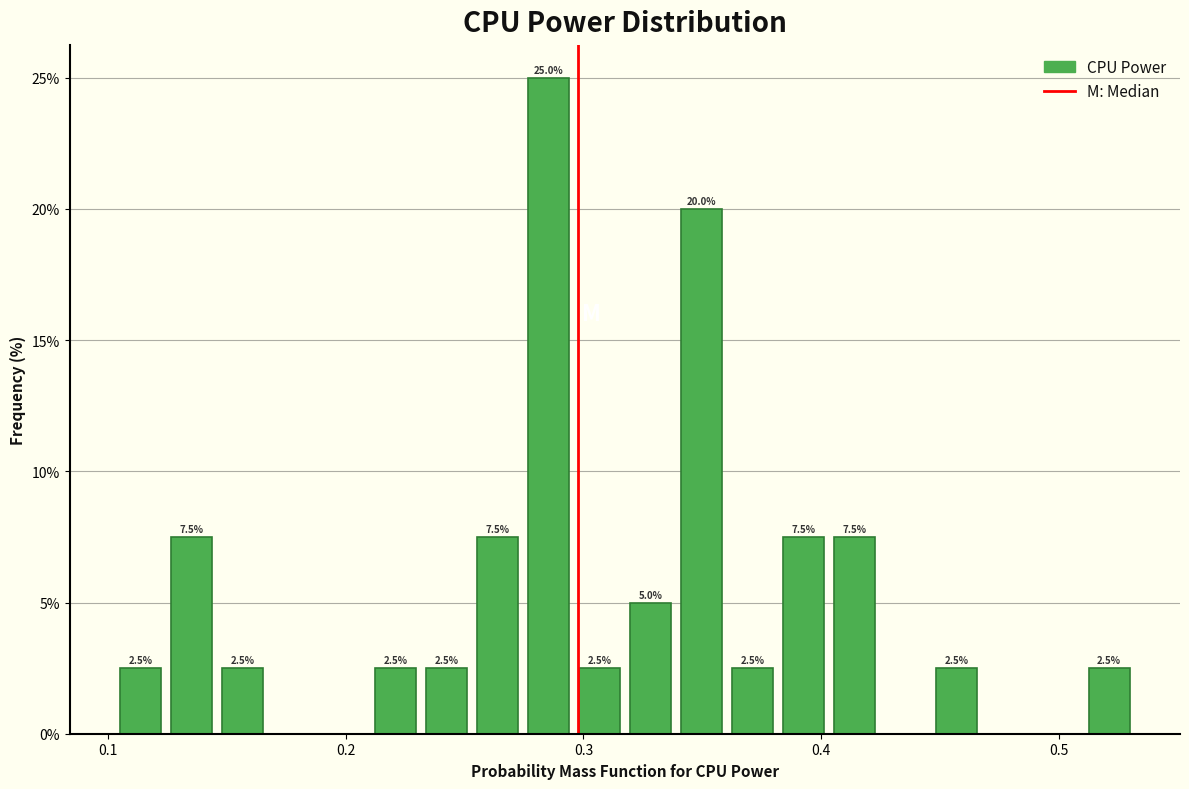

Read against the x-axis, roughly where is the centre of the tallest bar?

0.29